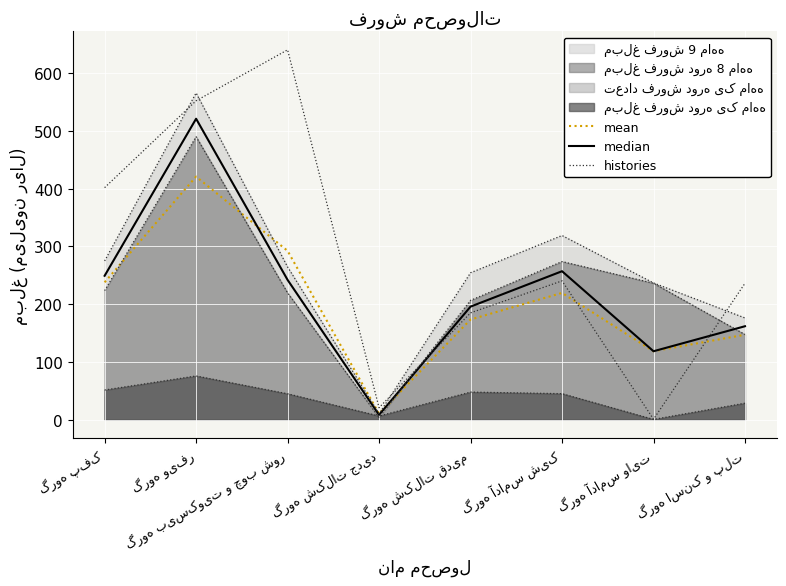

The value of histories at گروه پفک is 297.0. True or false?

False